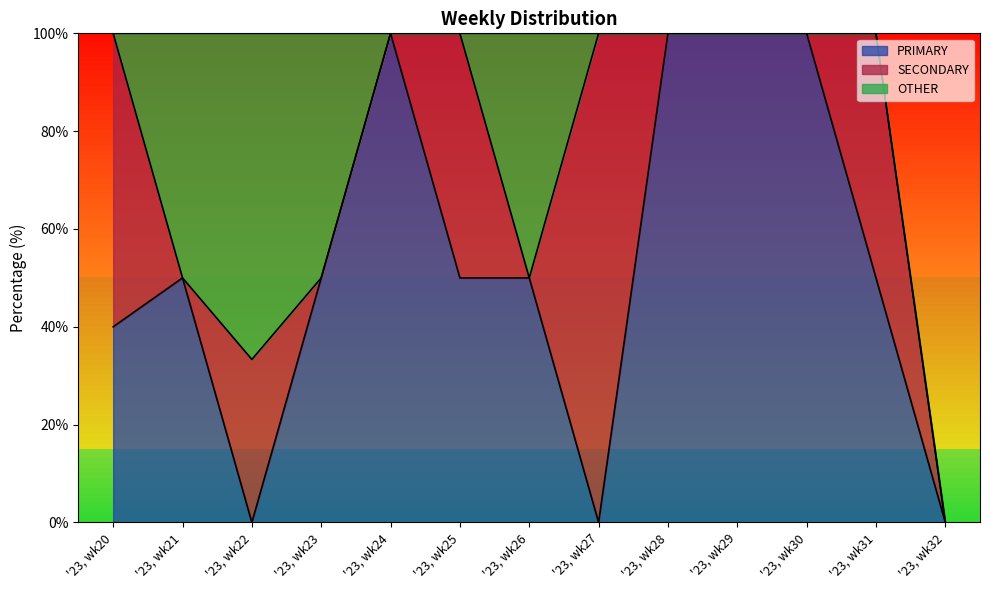

Reading right to left, list all the values displayed in this chart.

PRIMARY: 0.0	50.0	100.0	100.0	100.0	0.0	50.0	50.0	100.0	50.0	0.0	50.0	40.0
SECONDARY: 0.0	50.0	0.0	0.0	0.0	100.0	0.0	50.0	0.0	0.0	33.3	0.0	60.0
OTHER: 0.0	0.0	0.0	0.0	0.0	0.0	50.0	0.0	0.0	50.0	66.7	50.0	0.0